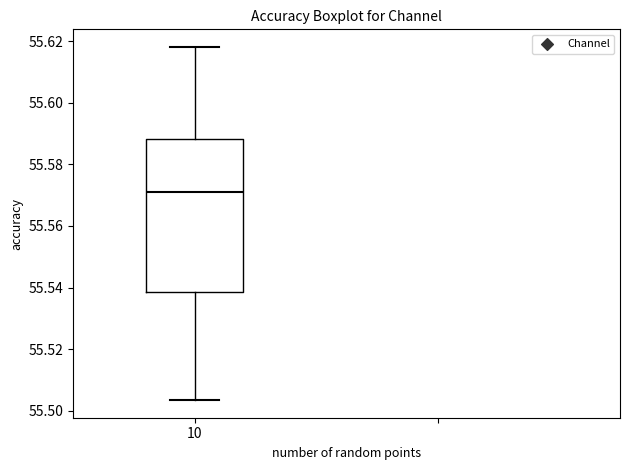

Read this box plot against the y-axis: the position of the median line, the range covered by the box, and the ends of both whiskers. The values are not printed on the chart, so give them approximately, as read against the axis.

median 55.570, box 55.538 to 55.588, whiskers 55.504 to 55.618